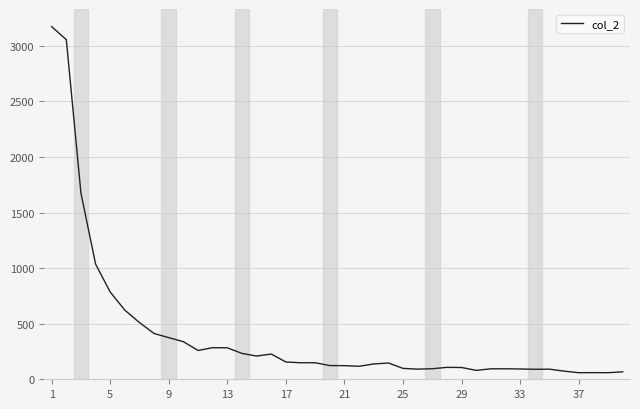

What is the minimum value shown in the chart?

59.1